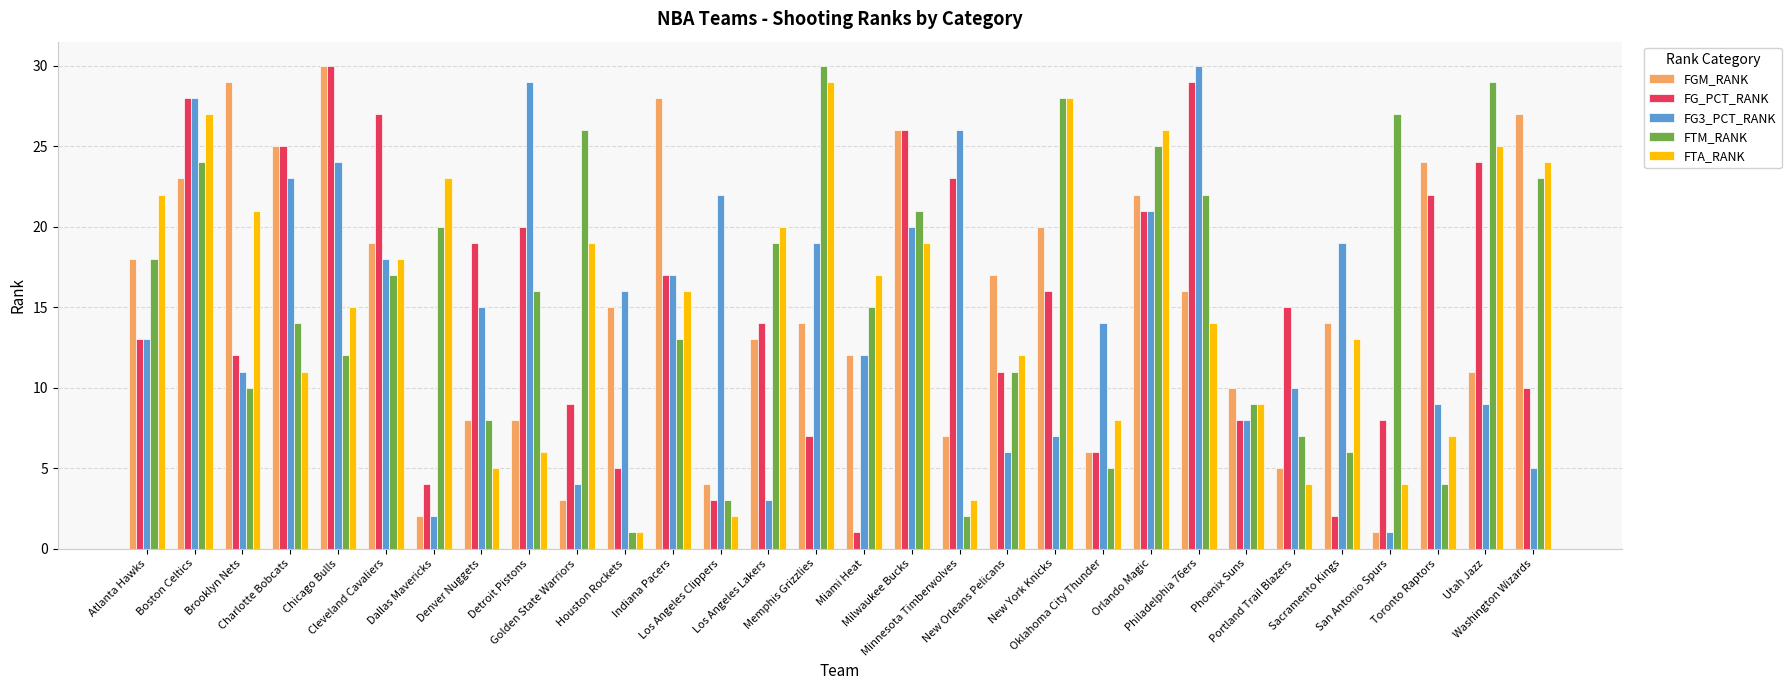

The value of FGM_RANK at Cleveland Cavaliers is 25. True or false?

False